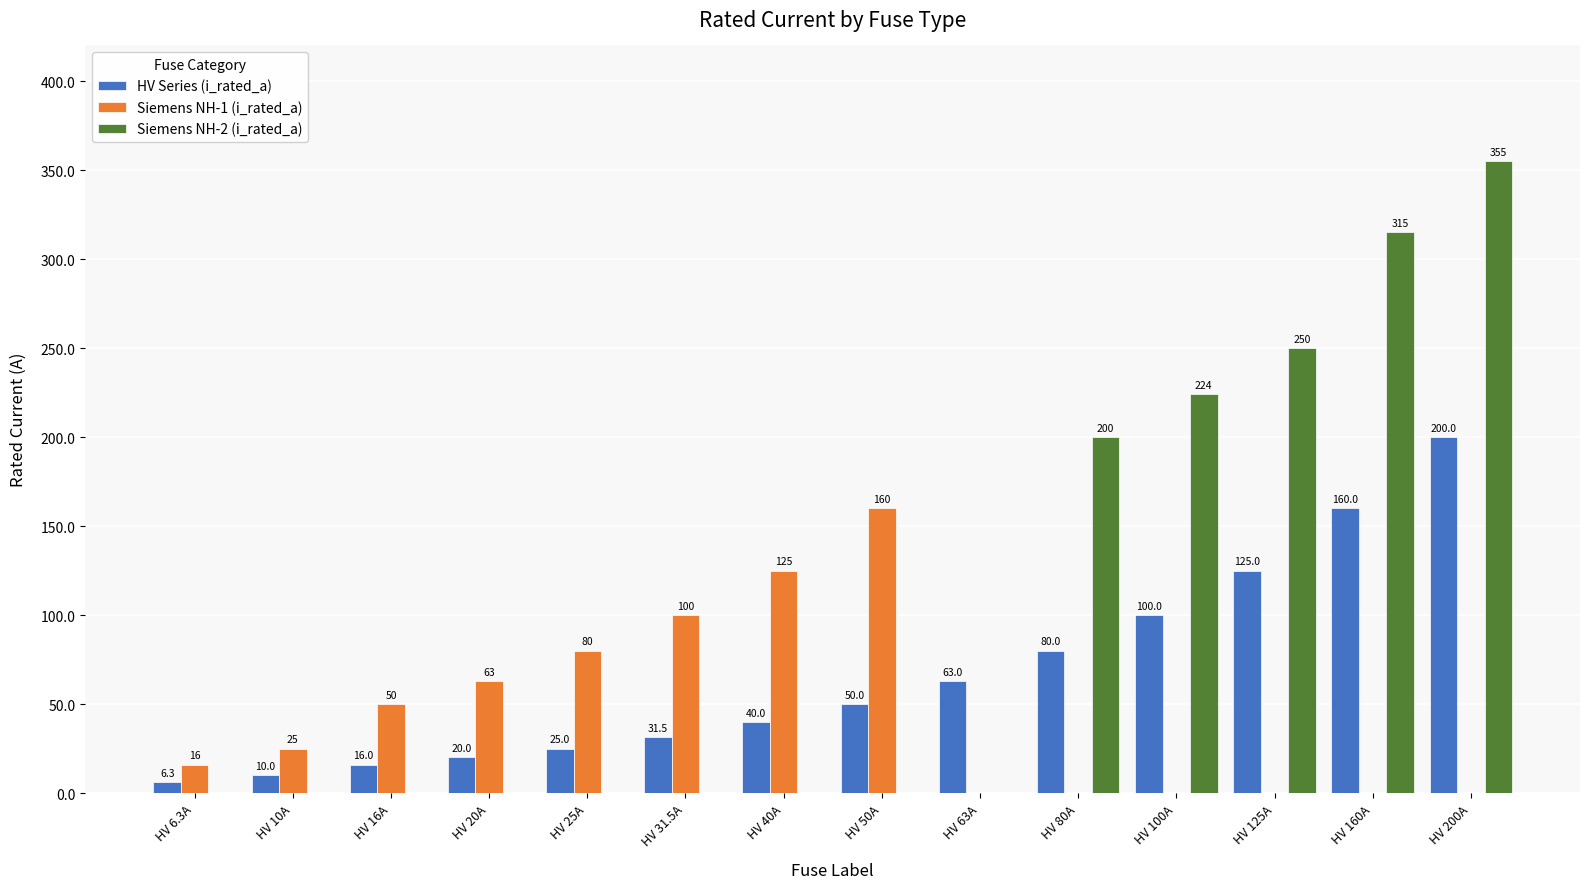

What is the sum of all Siemens NH-1 (i_rated_a) values?

619.0